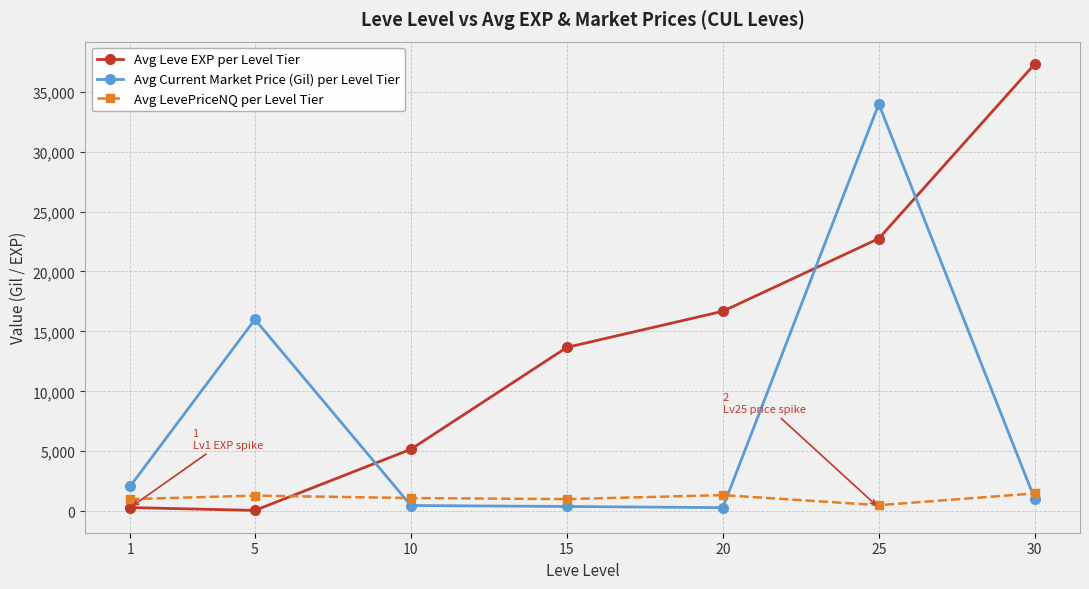

How many lines are shown in the chart?

3